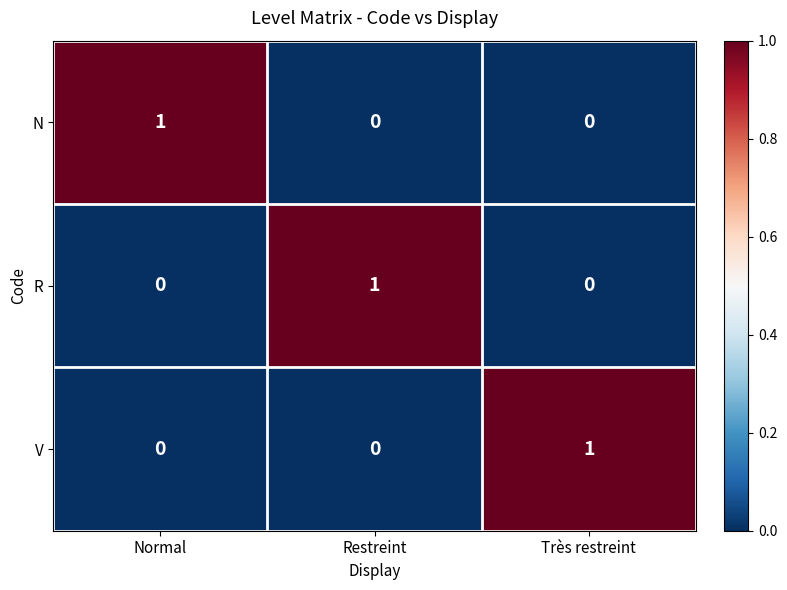

At how many categories does at least one series exceed 0?

3